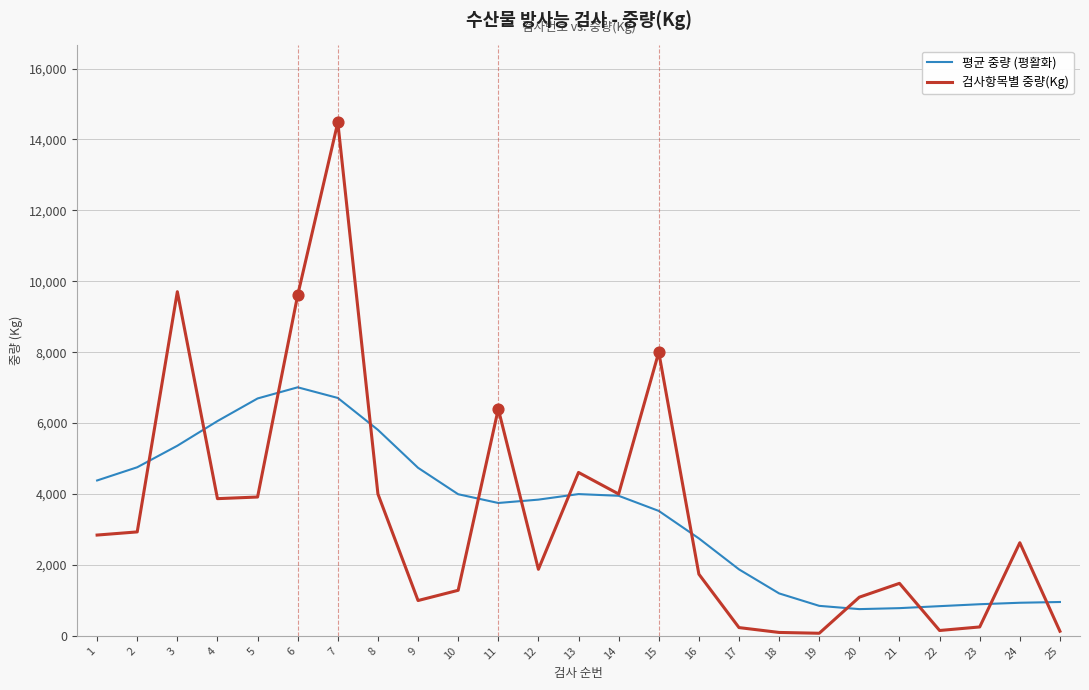

Is the value of 평균 중량 (평활화) at 23 greater than the value of 검사항목별 중량(Kg) at 21?

No